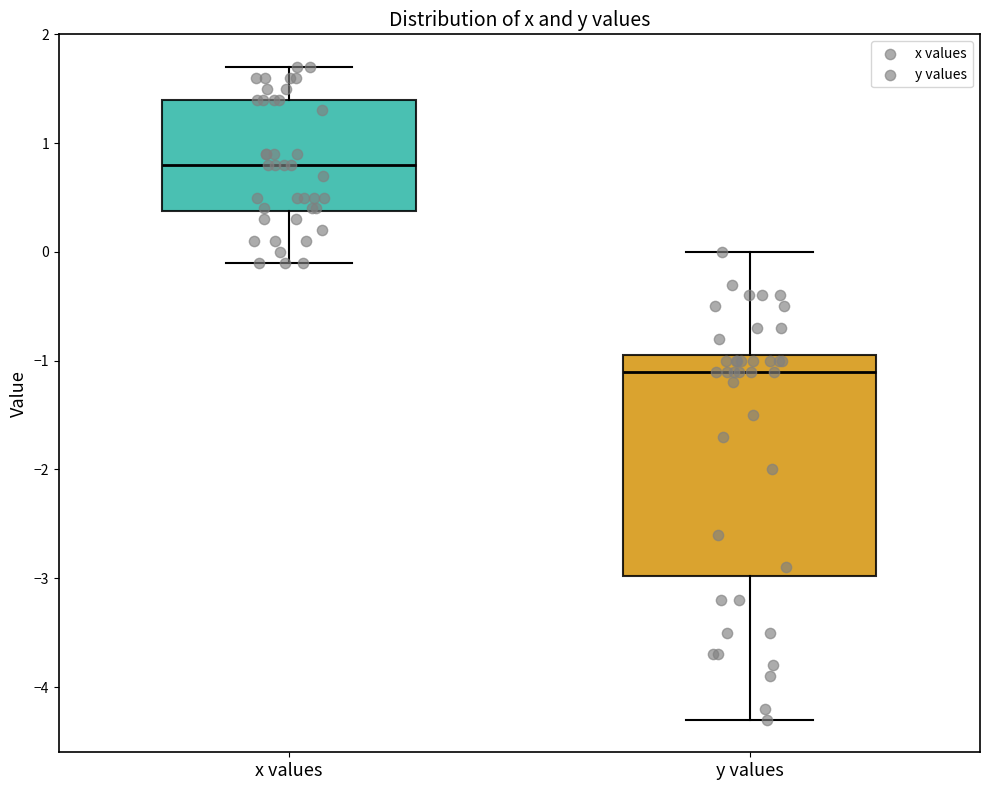

Reading left to right, transcribe this box plot: for each box, give where its median line is, the range the box spans, and where its two whiskers end, as read against the y-axis. The values are not printed on the chart, so give them approximately, as read against the axis.

x values: median 0.8, box 0.4 to 1.4, whiskers -0.1 to 1.7
y values: median -1.1, box -3.0 to -0.9, whiskers -4.3 to 0.0